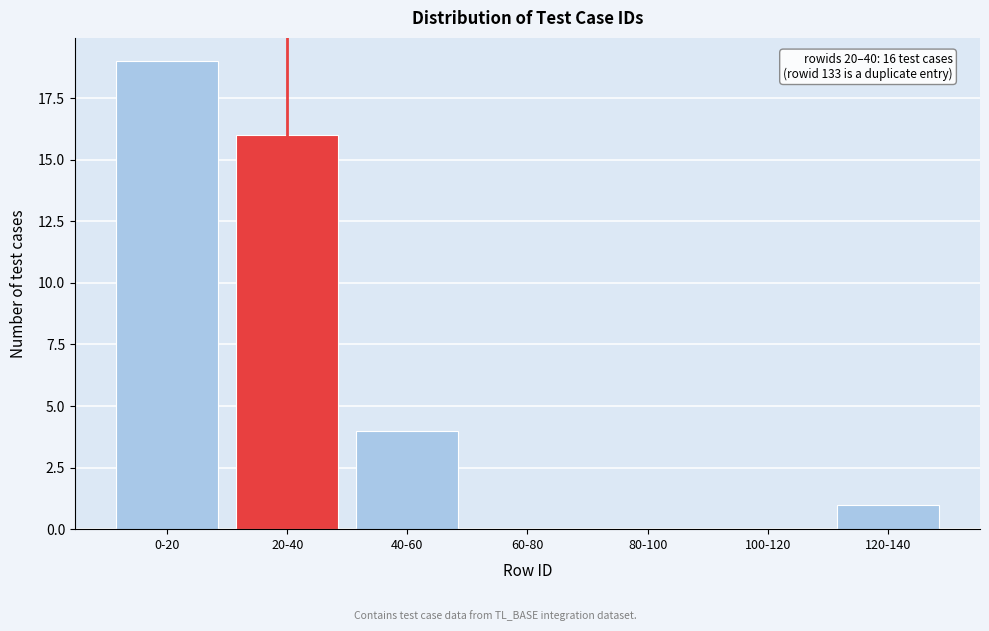

Reading left to right, extract all data points from this chart.

0-20=19	20-40=16	40-60=4	60-80=0	80-100=0	100-120=0	120-140=1